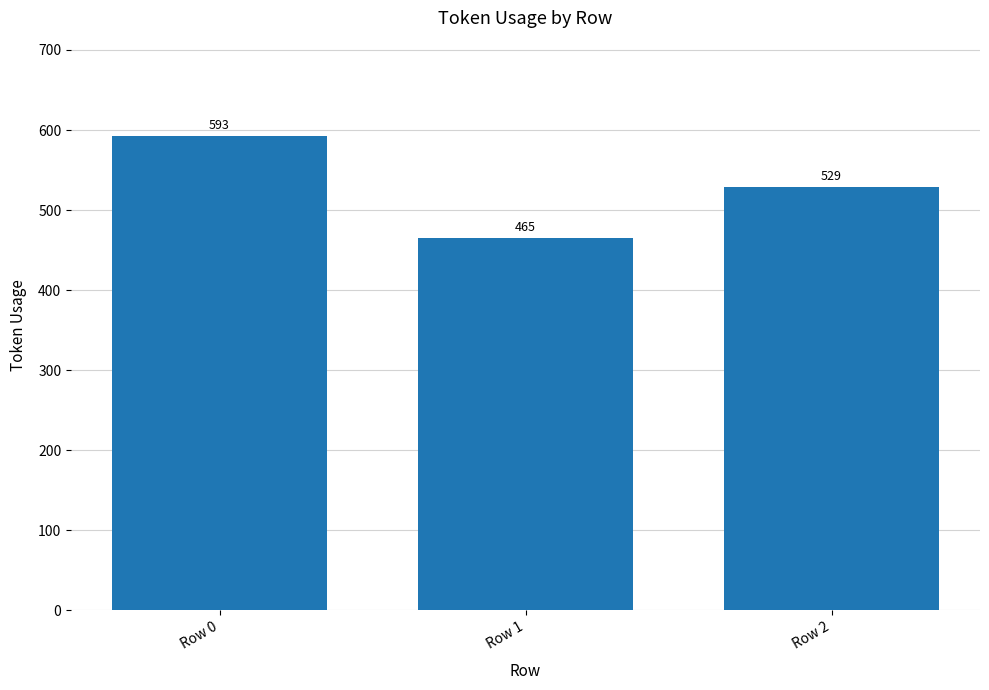

What is the approximate value at Row 0?

593